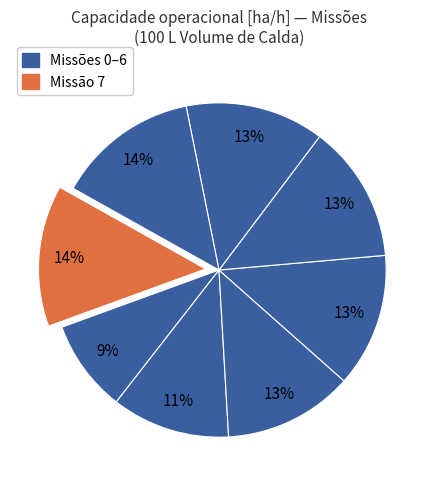

How many segments does this pie chart have?

8